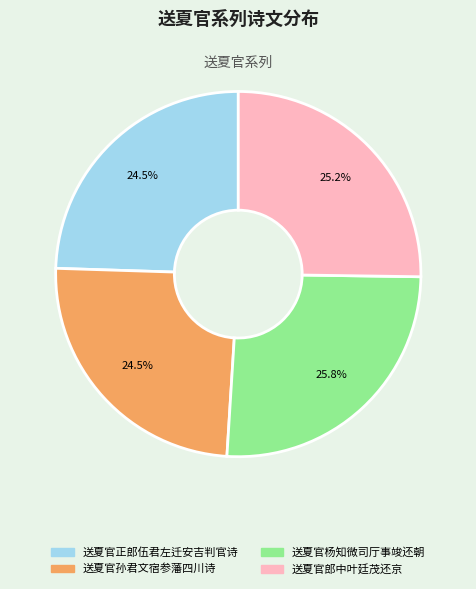

To the nearest percent, what is the difference between the 送夏官郎中叶廷茂还京 and 送夏官正郎伍君左迁安吉判官诗 slice percentages?

1%